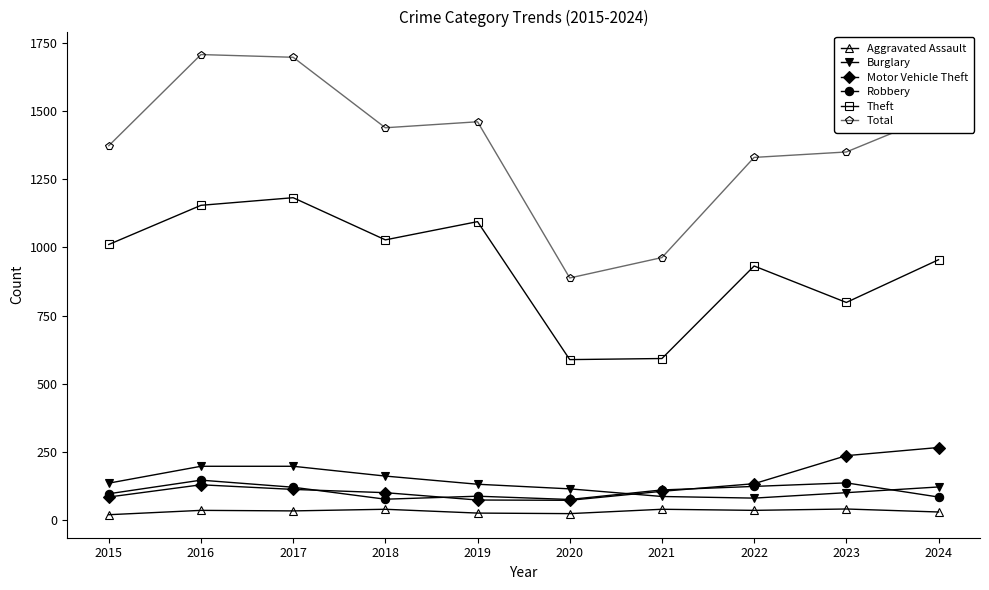

What is the spread (max minus min) of values at 2023?

1312